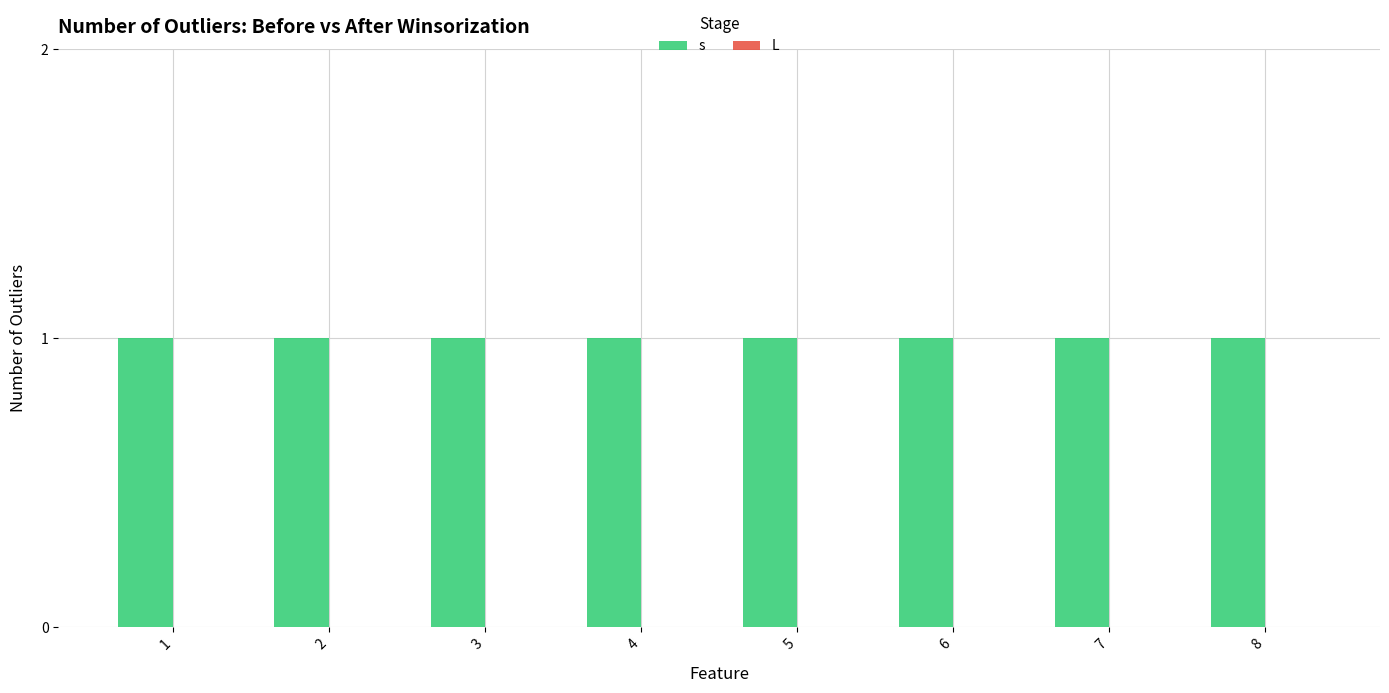

Where is s nearest to the value 1?

1